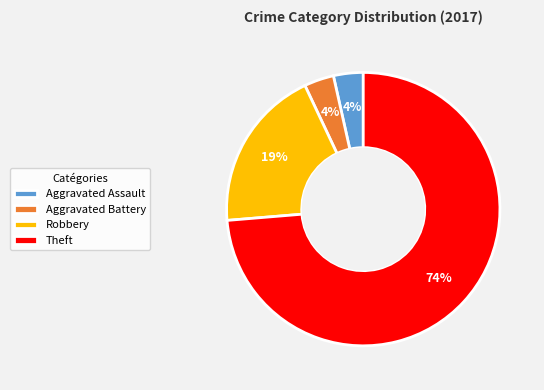

Do Aggravated Battery and Aggravated Assault together represent more than half of the pie?

No